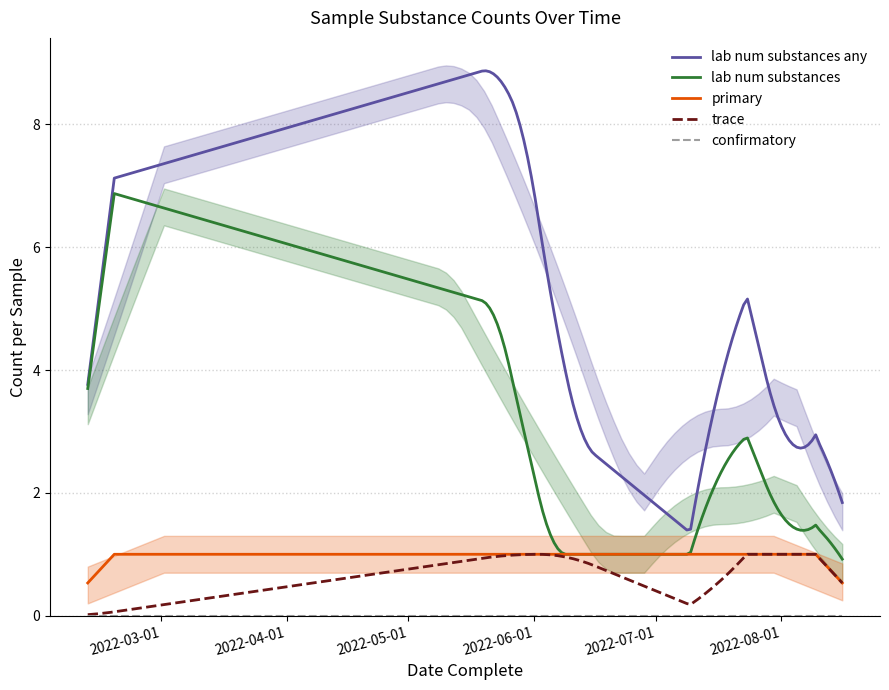

What is the sum of the trace values at 5 and 3?

2